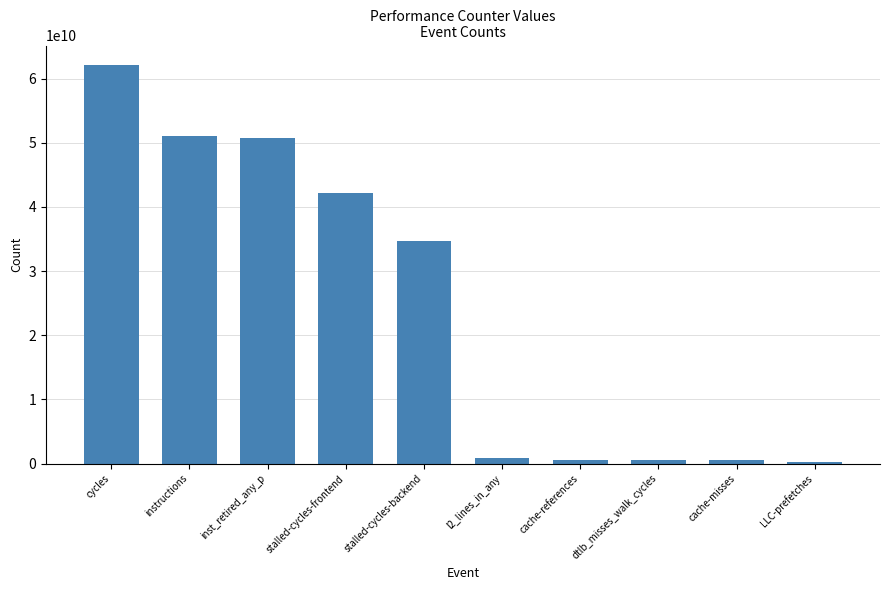

The chart shows a value of 18902980935 at stalled-cycles-frontend. True or false?

False